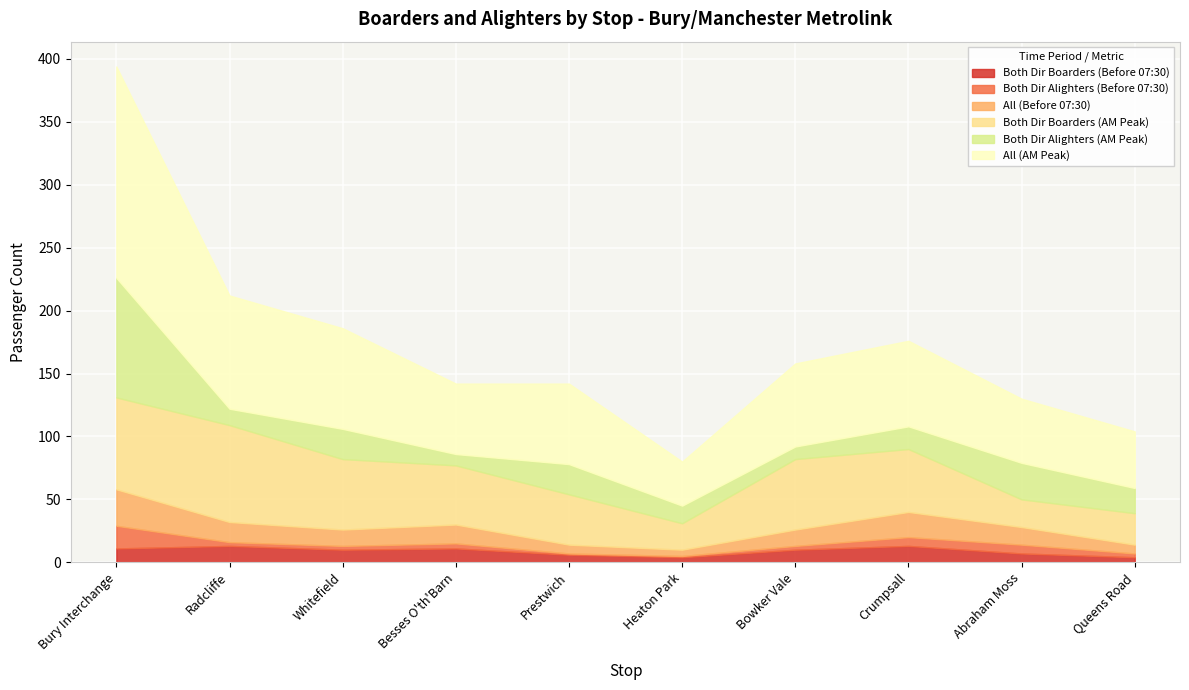

Which has a higher value, Crumpsall or Whitefield?

Crumpsall